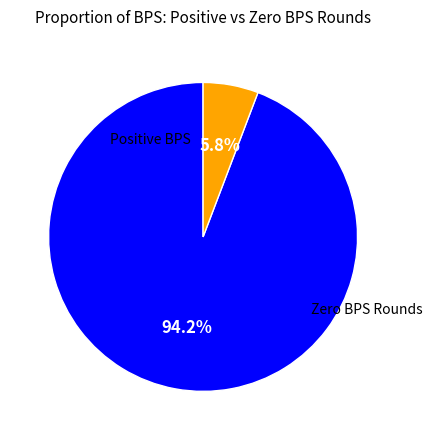

Is there any slice that represents more than half of the pie?

Yes